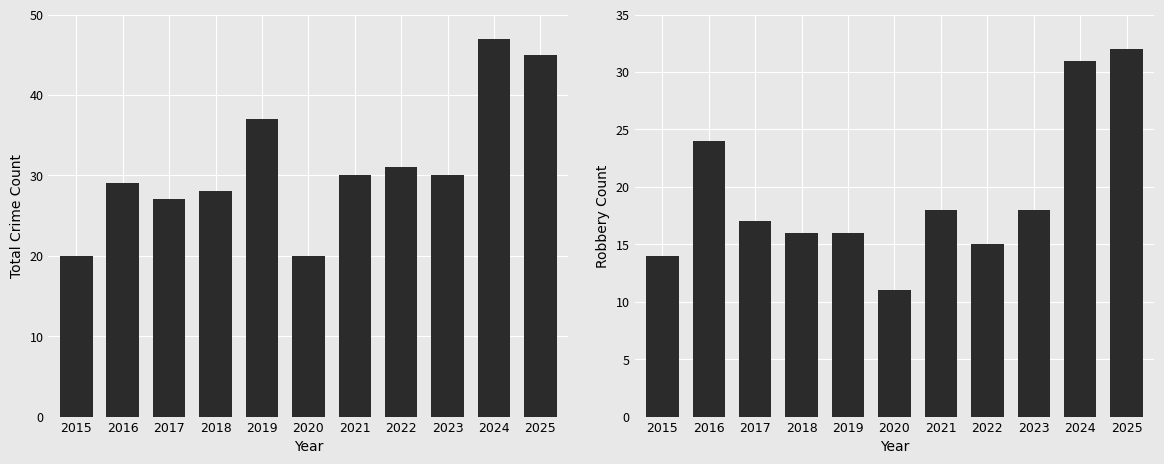

The value of Robbery at 2017 is 17. True or false?

True